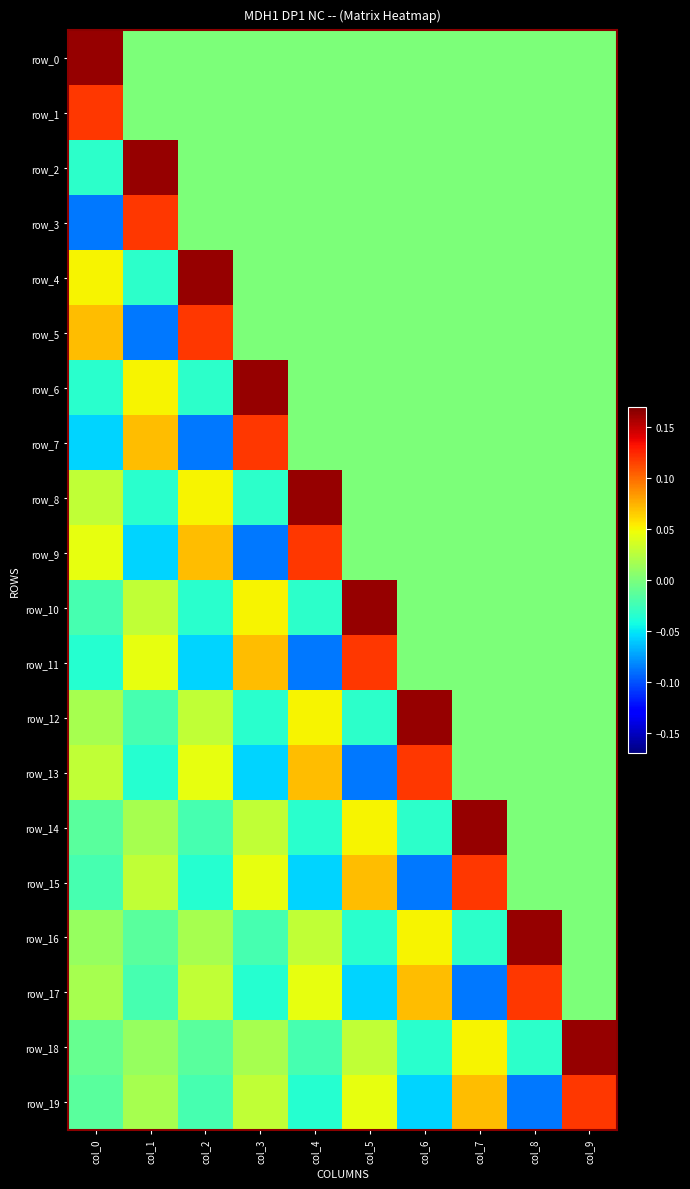

Count the row_5 values in the range 0 to 1.

9